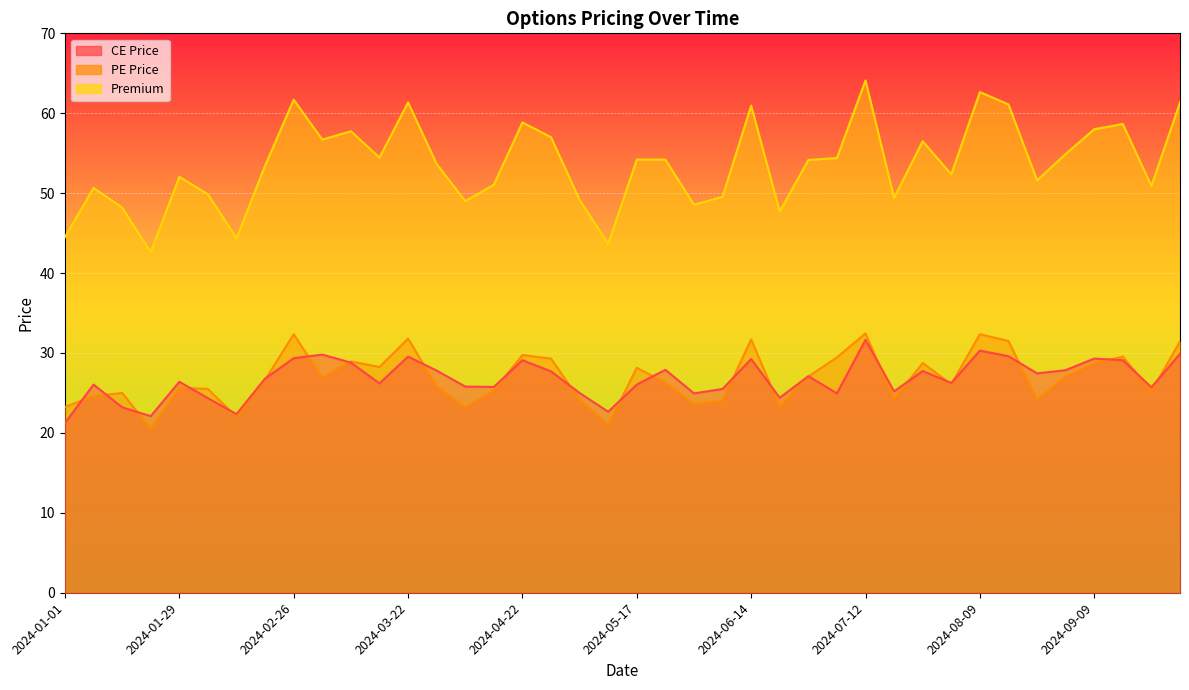

Reading left to right, list all the values displayed in this chart.

CE Price: 2024-01-01=21.2	2024-01-08=26.1	2024-01-15=23.2	2024-01-20=22.1	2024-01-29=26.4	2024-02-05=24.4	2024-02-12=22.4	2024-02-19=26.8	2024-02-26=29.4	2024-03-04=29.8	2024-03-11=28.8	2024-03-18=26.2	2024-03-22=29.6	2024-04-01=27.8	2024-04-05=25.8	2024-04-12=25.8	2024-04-22=29.1	2024-04-26=27.7	2024-05-06=25.0	2024-05-13=22.6	2024-05-17=26.1	2024-05-27=27.9	2024-06-03=24.9	2024-06-10=25.5	2024-06-14=29.2	2024-06-24=24.4	2024-07-01=27.1	2024-07-08=24.9	2024-07-12=31.6	2024-07-22=25.2	2024-07-29=27.8	2024-08-05=26.2	2024-08-09=30.3	2024-08-19=29.6	2024-08-26=27.4	2024-09-02=27.9	2024-09-09=29.3	2024-09-16=29.1	2024-09-23=25.7	2024-09-27=29.9
PE Price: 2024-01-01=23.2	2024-01-08=24.6	2024-01-15=25.0	2024-01-20=20.5	2024-01-29=25.6	2024-02-05=25.5	2024-02-12=22.0	2024-02-19=26.6	2024-02-26=32.4	2024-03-04=26.9	2024-03-11=28.9	2024-03-18=28.2	2024-03-22=31.8	2024-04-01=25.9	2024-04-05=23.2	2024-04-12=25.3	2024-04-22=29.8	2024-04-26=29.3	2024-05-06=24.1	2024-05-13=21.0	2024-05-17=28.1	2024-05-27=26.3	2024-06-03=23.6	2024-06-10=24.1	2024-06-14=31.7	2024-06-24=23.3	2024-07-01=27.1	2024-07-08=29.4	2024-07-12=32.5	2024-07-22=24.2	2024-07-29=28.8	2024-08-05=26.1	2024-08-09=32.4	2024-08-19=31.5	2024-08-26=24.1	2024-09-02=27.1	2024-09-09=28.7	2024-09-16=29.6	2024-09-23=25.2	2024-09-27=31.4
Premium: 2024-01-01=44.5	2024-01-08=50.6	2024-01-15=48.2	2024-01-20=42.6	2024-01-29=52.0	2024-02-05=49.9	2024-02-12=44.4	2024-02-19=53.5	2024-02-26=61.7	2024-03-04=56.7	2024-03-11=57.8	2024-03-18=54.5	2024-03-22=61.4	2024-04-01=53.6	2024-04-05=49.0	2024-04-12=51.0	2024-04-22=58.9	2024-04-26=57.0	2024-05-06=49.1	2024-05-13=43.6	2024-05-17=54.2	2024-05-27=54.2	2024-06-03=48.5	2024-06-10=49.5	2024-06-14=61.0	2024-06-24=47.7	2024-07-01=54.1	2024-07-08=54.4	2024-07-12=64.1	2024-07-22=49.4	2024-07-29=56.5	2024-08-05=52.4	2024-08-09=62.6	2024-08-19=61.1	2024-08-26=51.6	2024-09-02=54.9	2024-09-09=58.0	2024-09-16=58.6	2024-09-23=50.9	2024-09-27=61.4